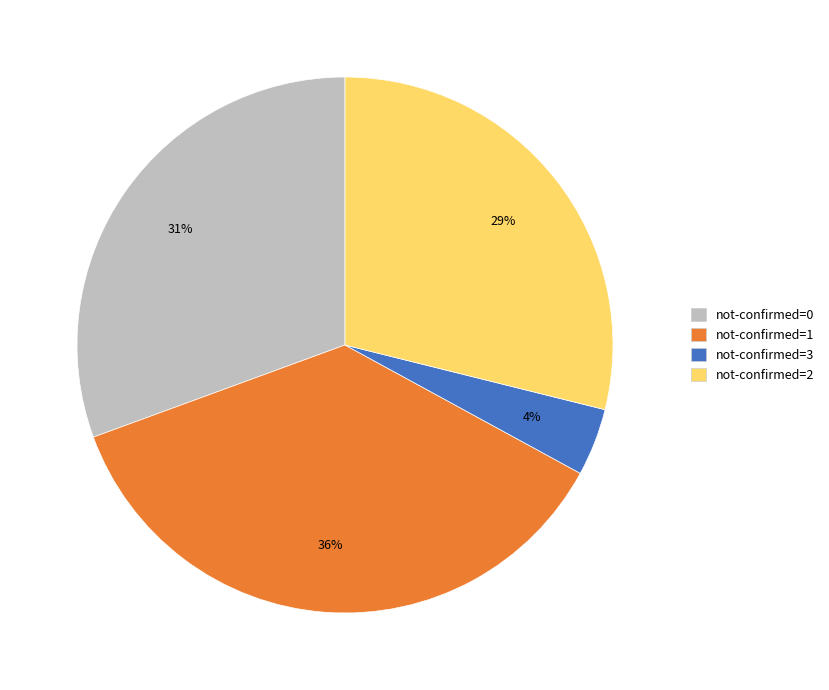

Is it true that not-confirmed=1 is 36% of the pie?

True